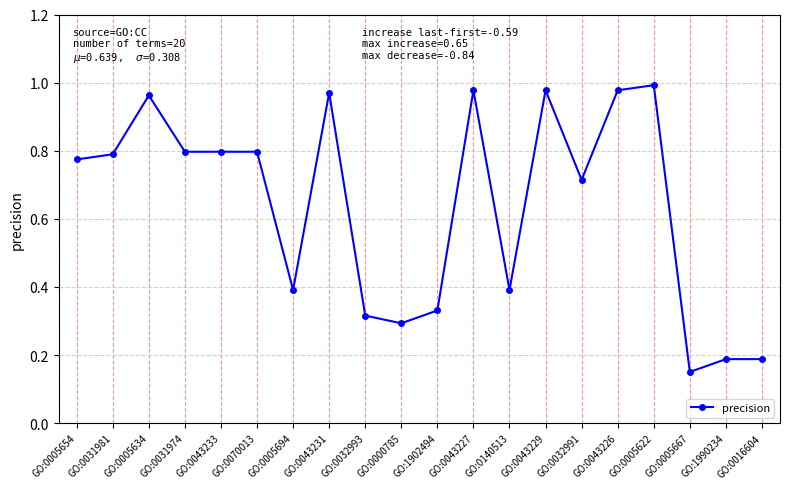

At which category does the data reach its first local peak?

GO:0005634